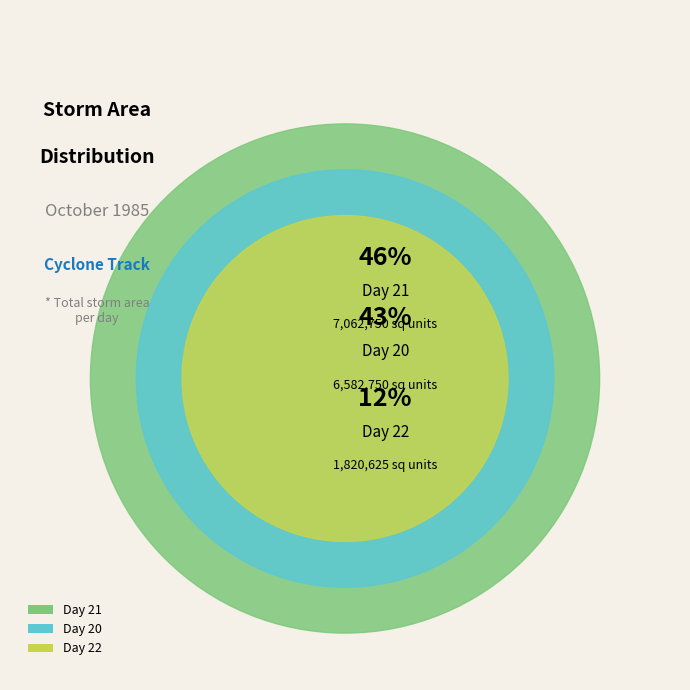

Does 22 account for over 50% of the chart?

No